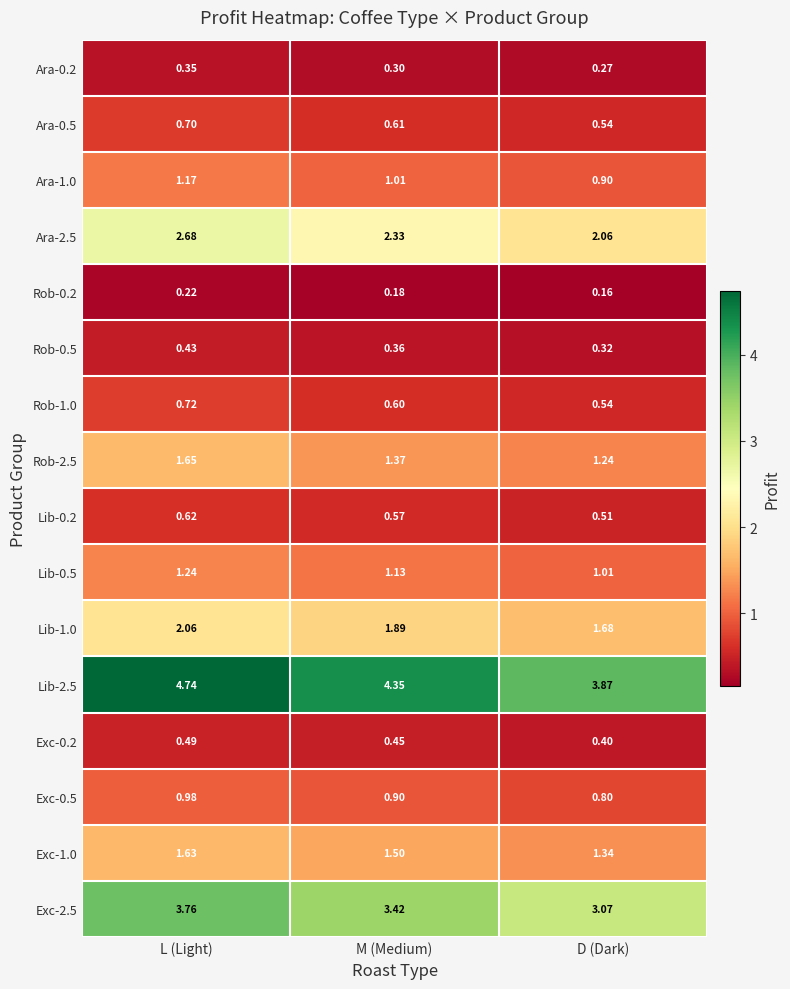

At which category does the chart reach its minimum across all series?

D (Dark)